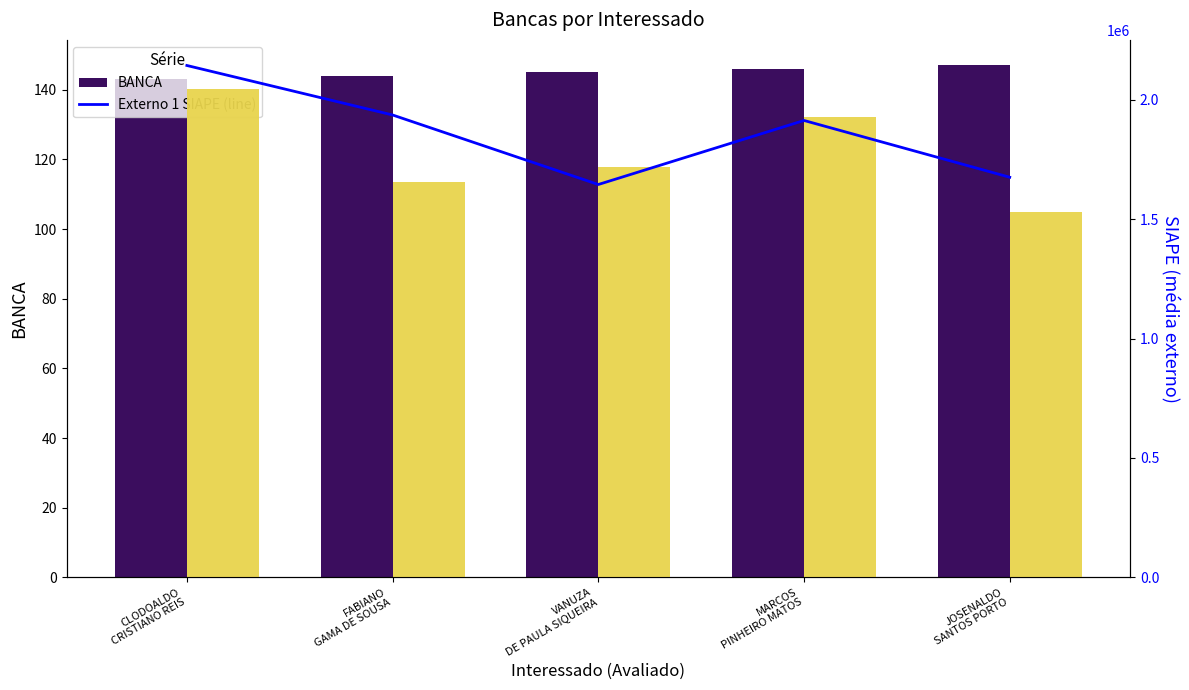

What is the difference between the highest and lowest values at CLODOALDO
CRISTIANO REIS?

2144298.0